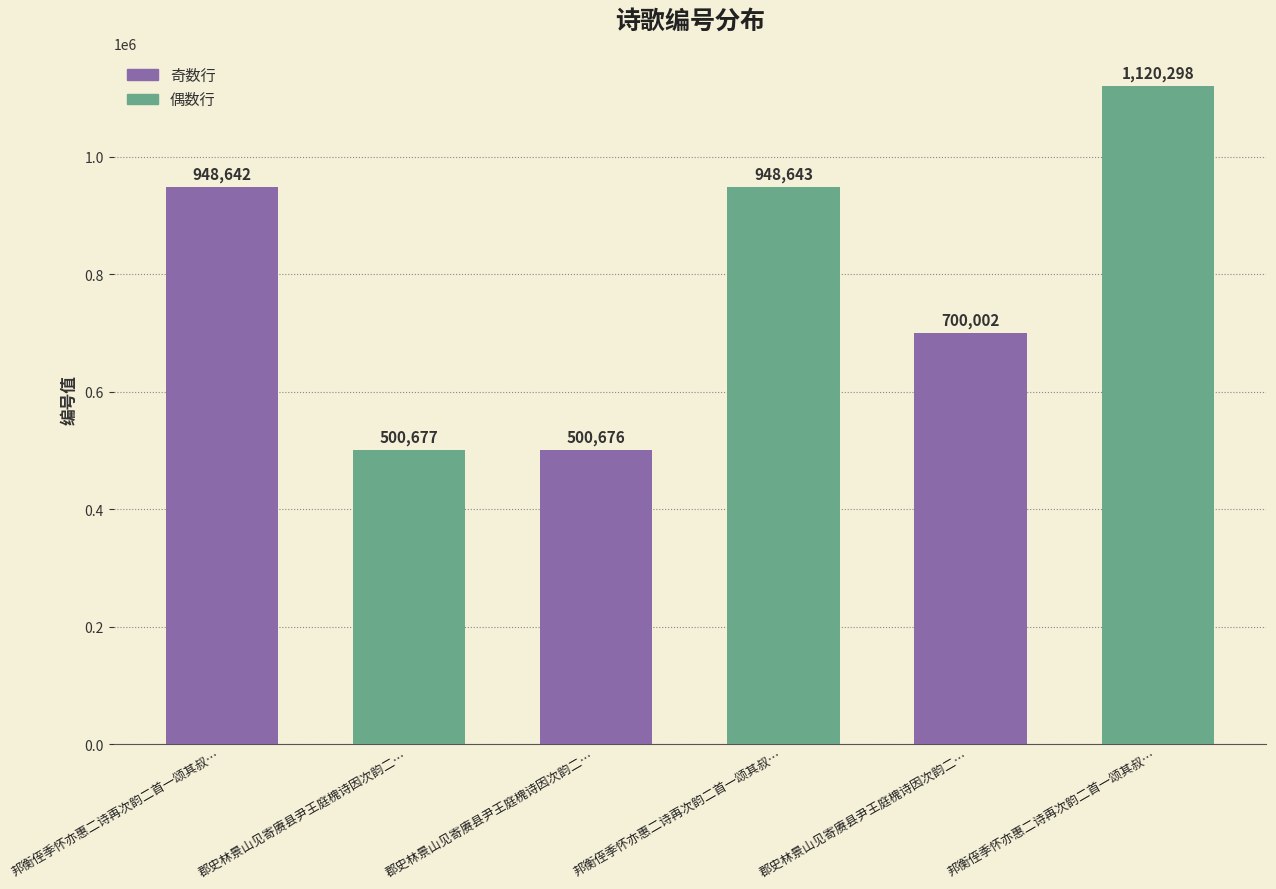

What is the difference between the values at 郡史林景山见寄赓县尹王庭槐诗因次韵二… and 邦衡侄季怀亦惠二诗再次韵二首一颂其叔…?

447967